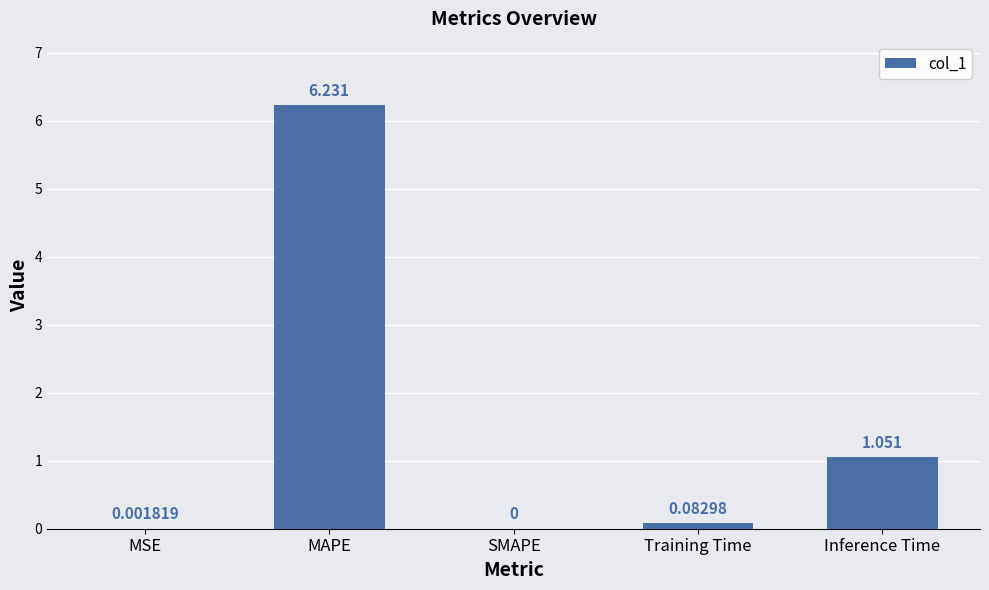

How many categories are shown in the chart?

5